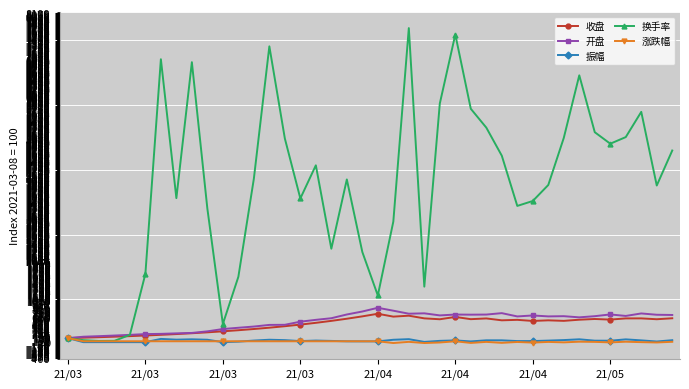

What is the value of the 换手率 point at the 6th from the left?

1679.8